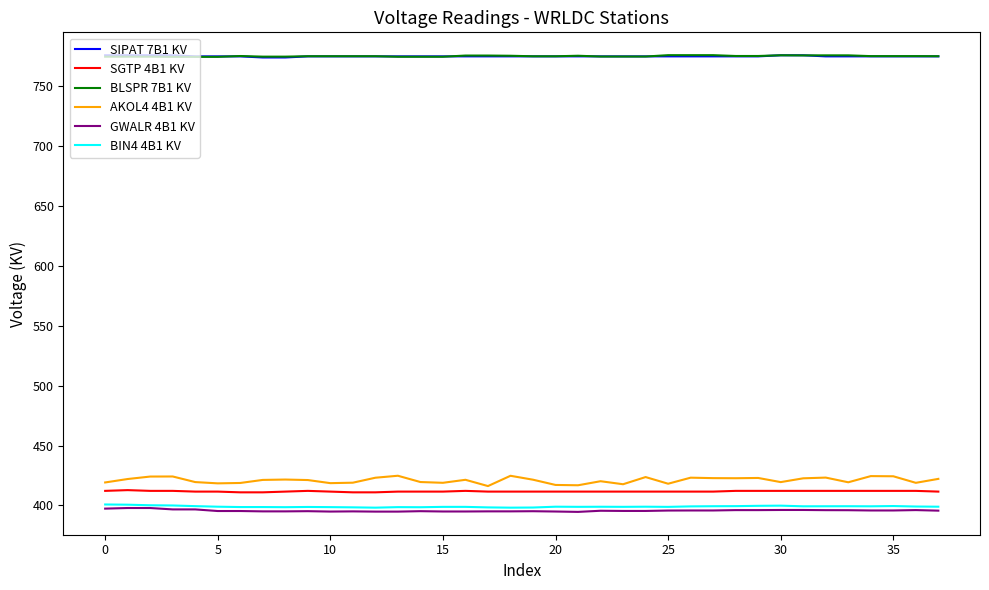

What is the minimum value for BIN4 4B1 KV?

398.1